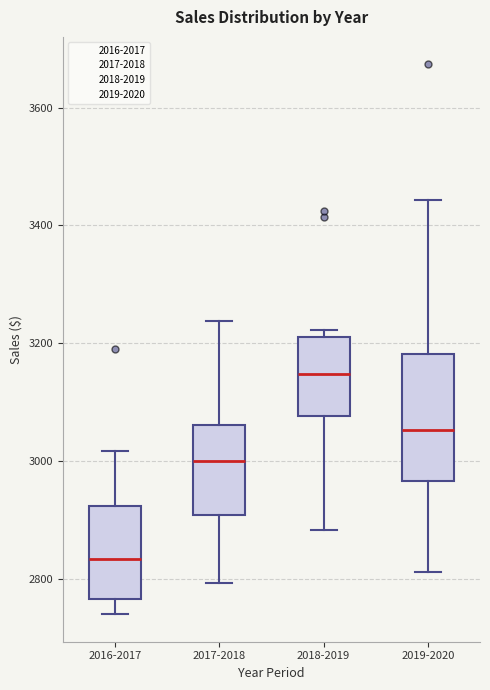

Where does the median line of the box for 2018-2019 sit on the y-axis? The values are not printed on the chart, so give them approximately, as read against the axis.

3140